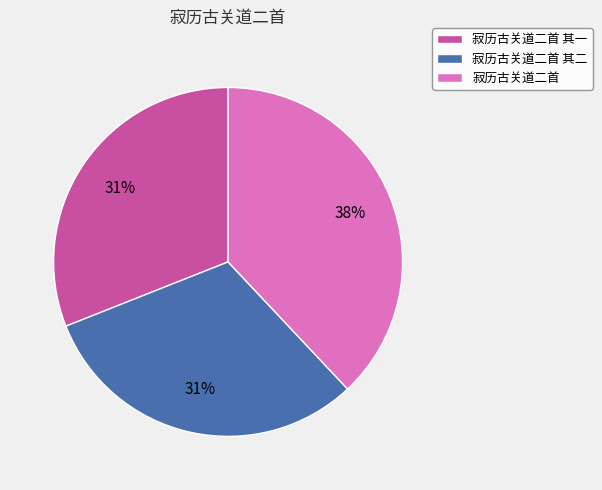

Which slice is the largest?

寂历古关道二首